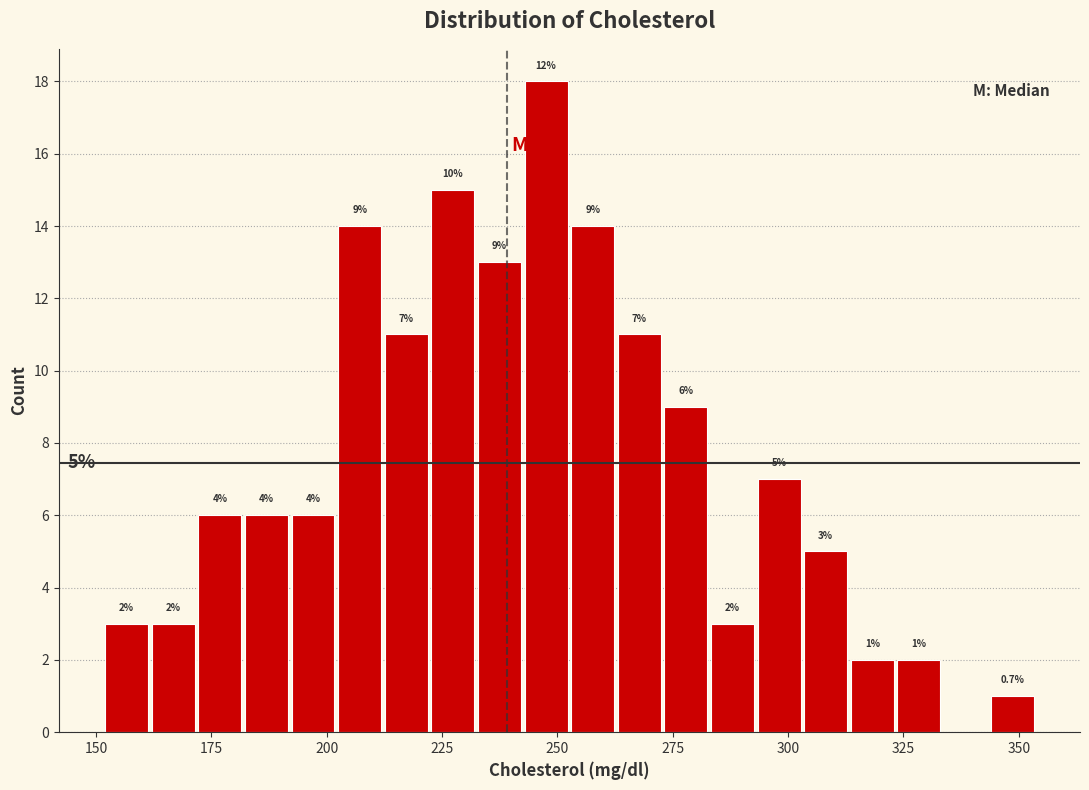

Around what value on the x-axis is the tallest bar? Give the approximate position of its centre, as read against the axis.

250